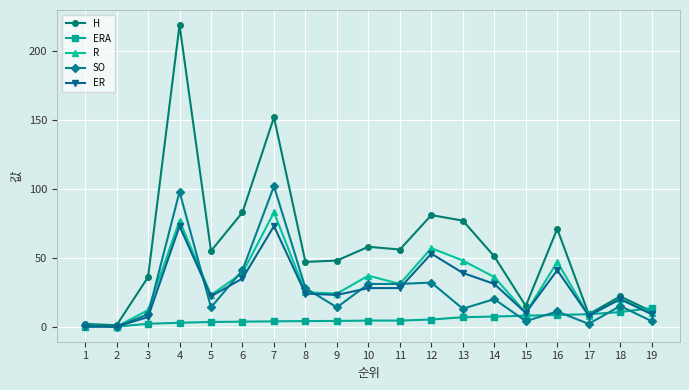

Is it true that SO equals 24.8 at 5?

False